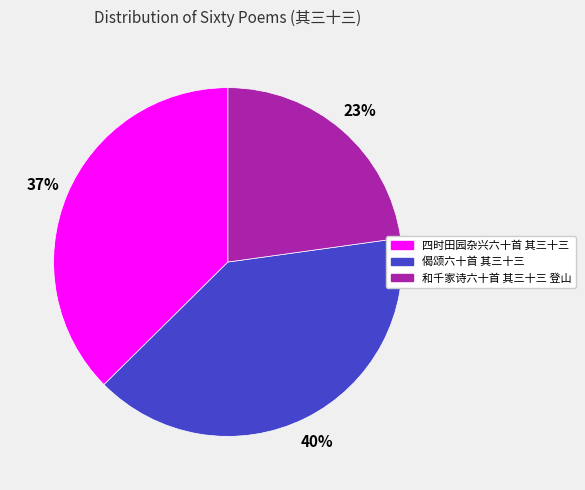

Is the sum of 四时田园杂兴六十首 其三十三 and 偈颂六十首 其三十三 greater than half?

Yes